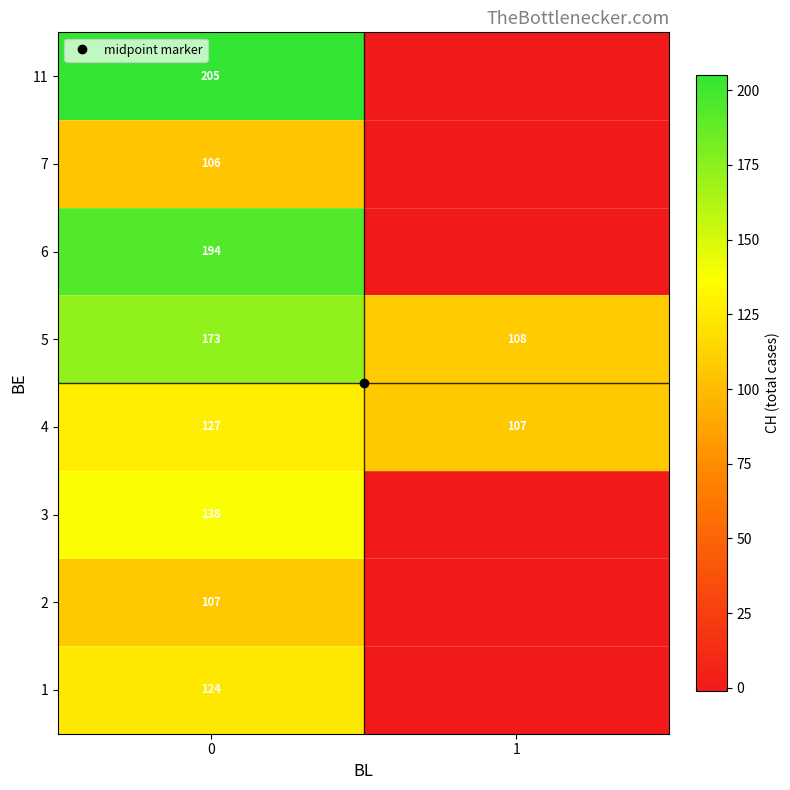

What is the total value across all series at 0?

1174